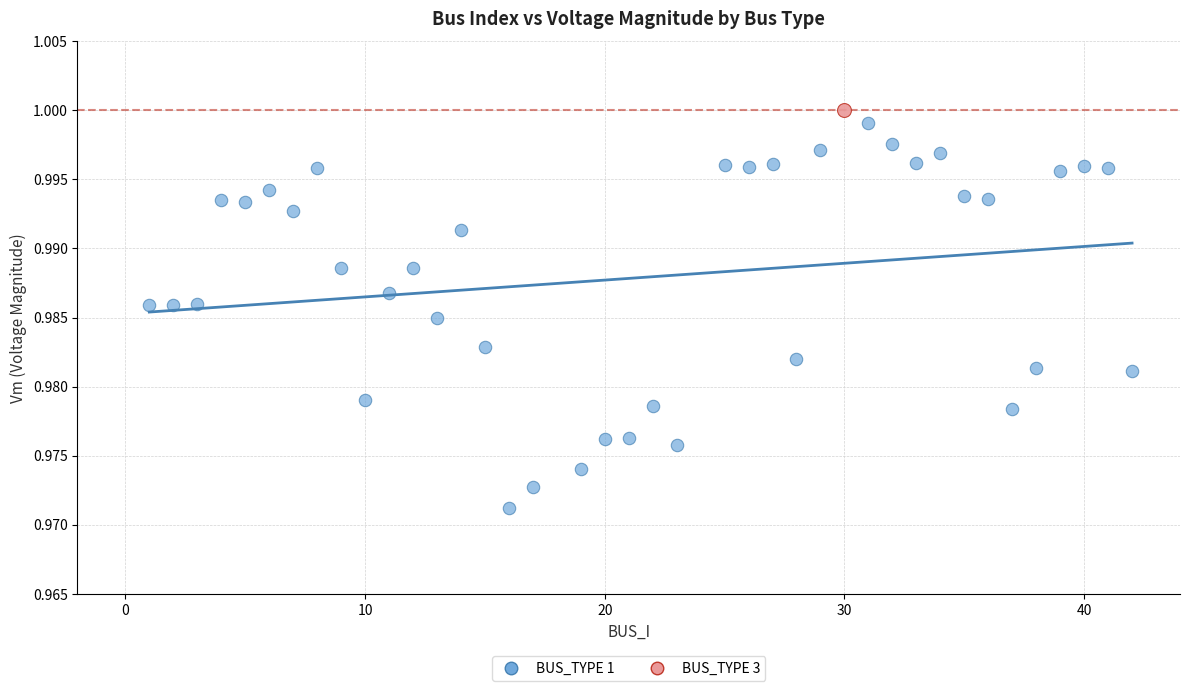

What are all the series names shown in the legend?

BUS_TYPE 1, BUS_TYPE 3